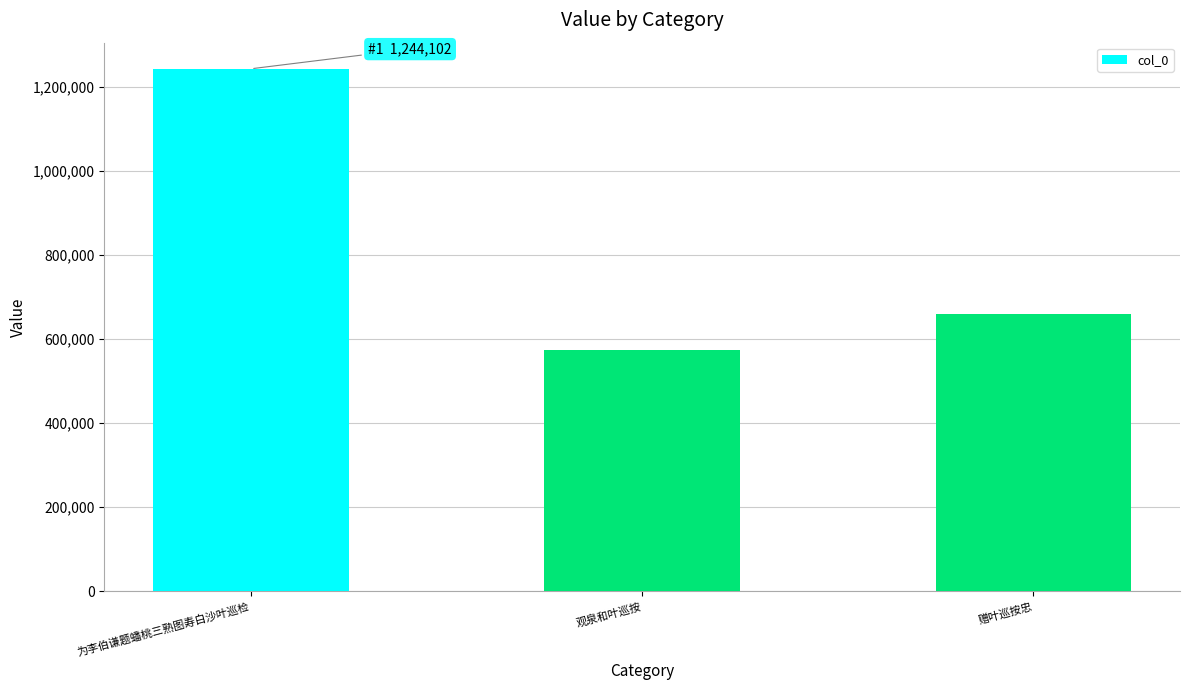

The value at 为李伯谦题蟠桃三熟图寿白沙叶巡检 is 835151. True or false?

False